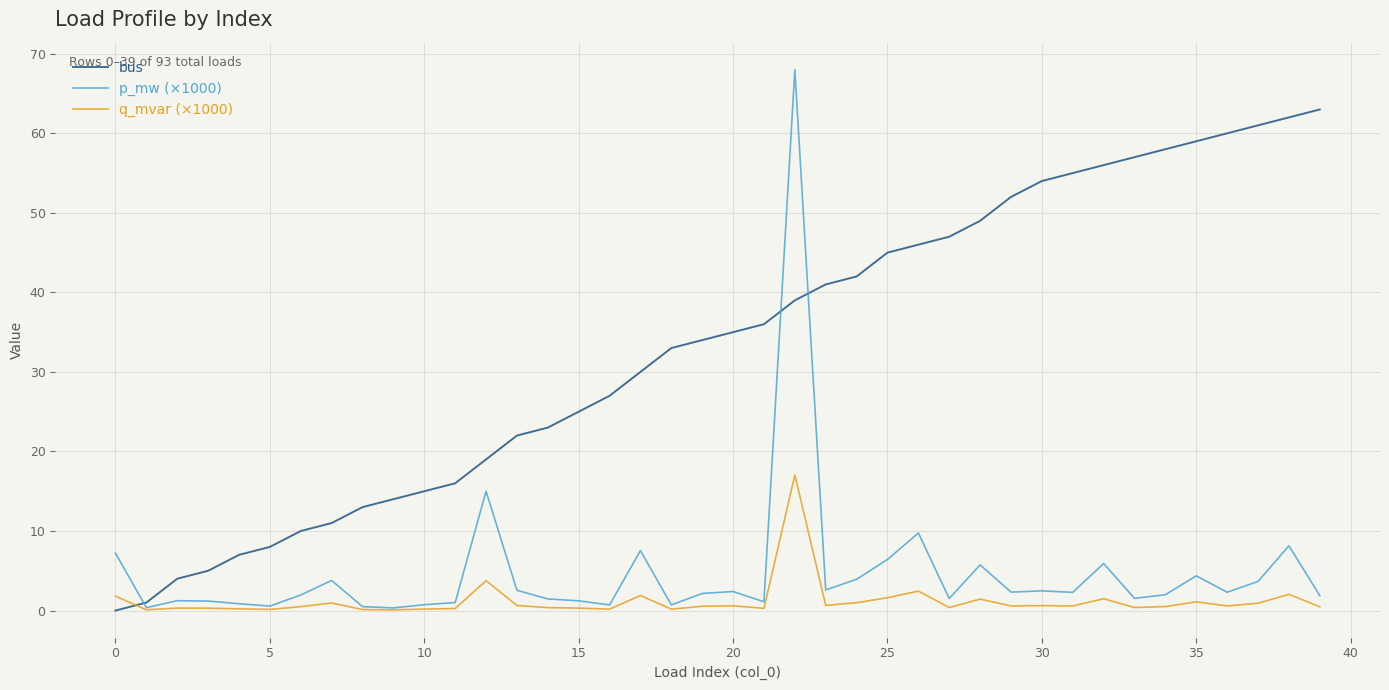

What is the greatest value displayed?

68.0